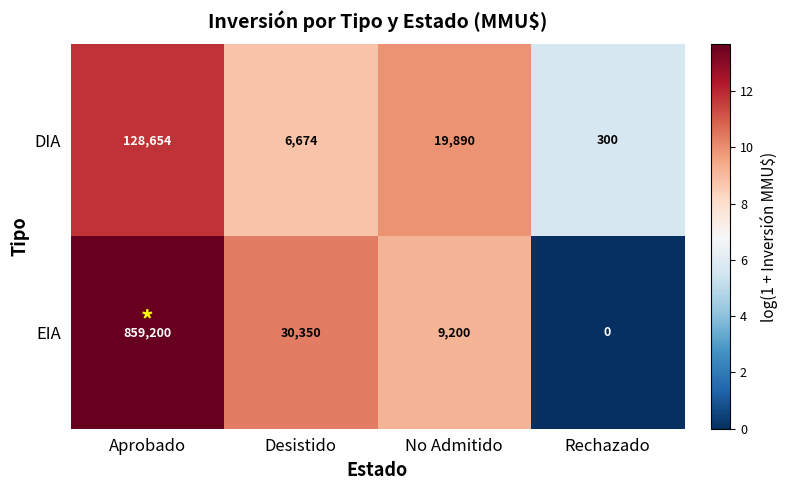

What is the spread (max minus min) of values at Aprobado?

730546